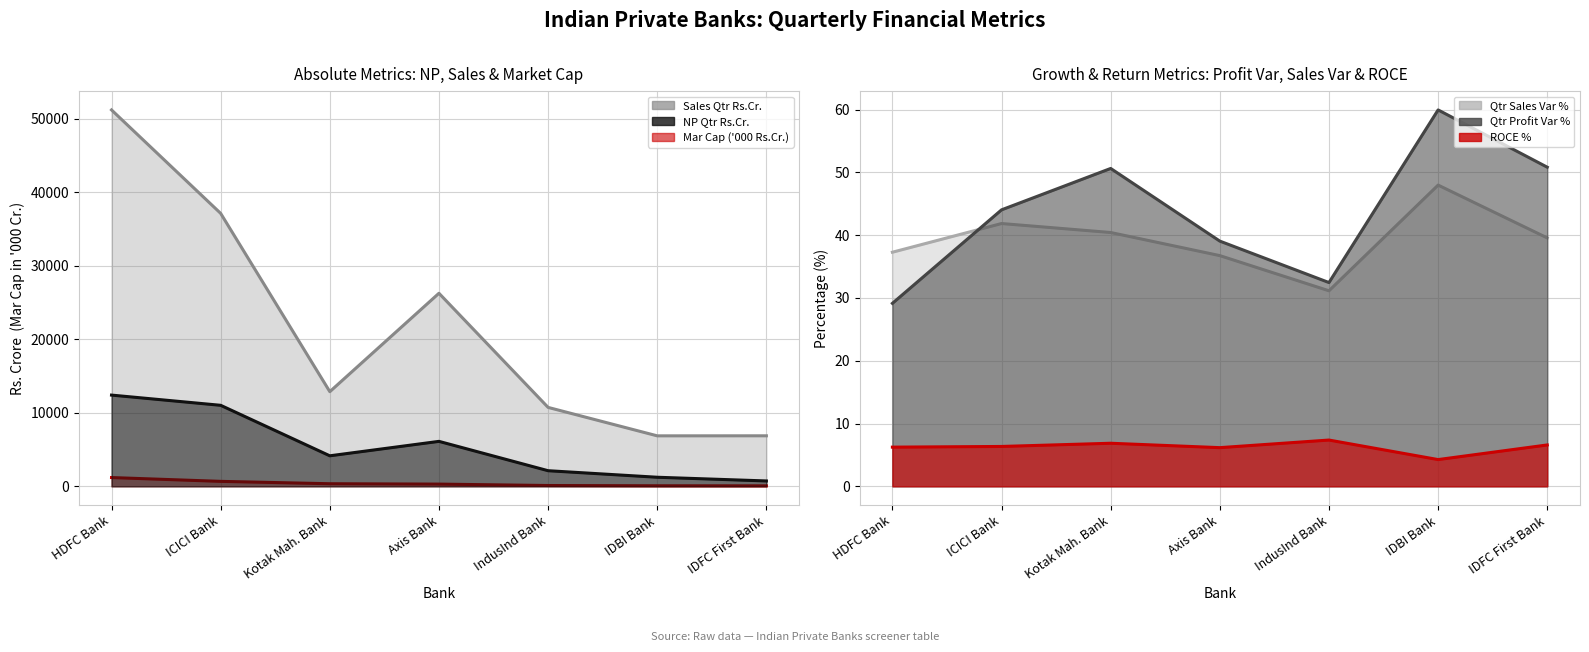

True or false: Mar Cap Rs.Cr. and Sales Qtr Rs.Cr. intersect in this chart.

False